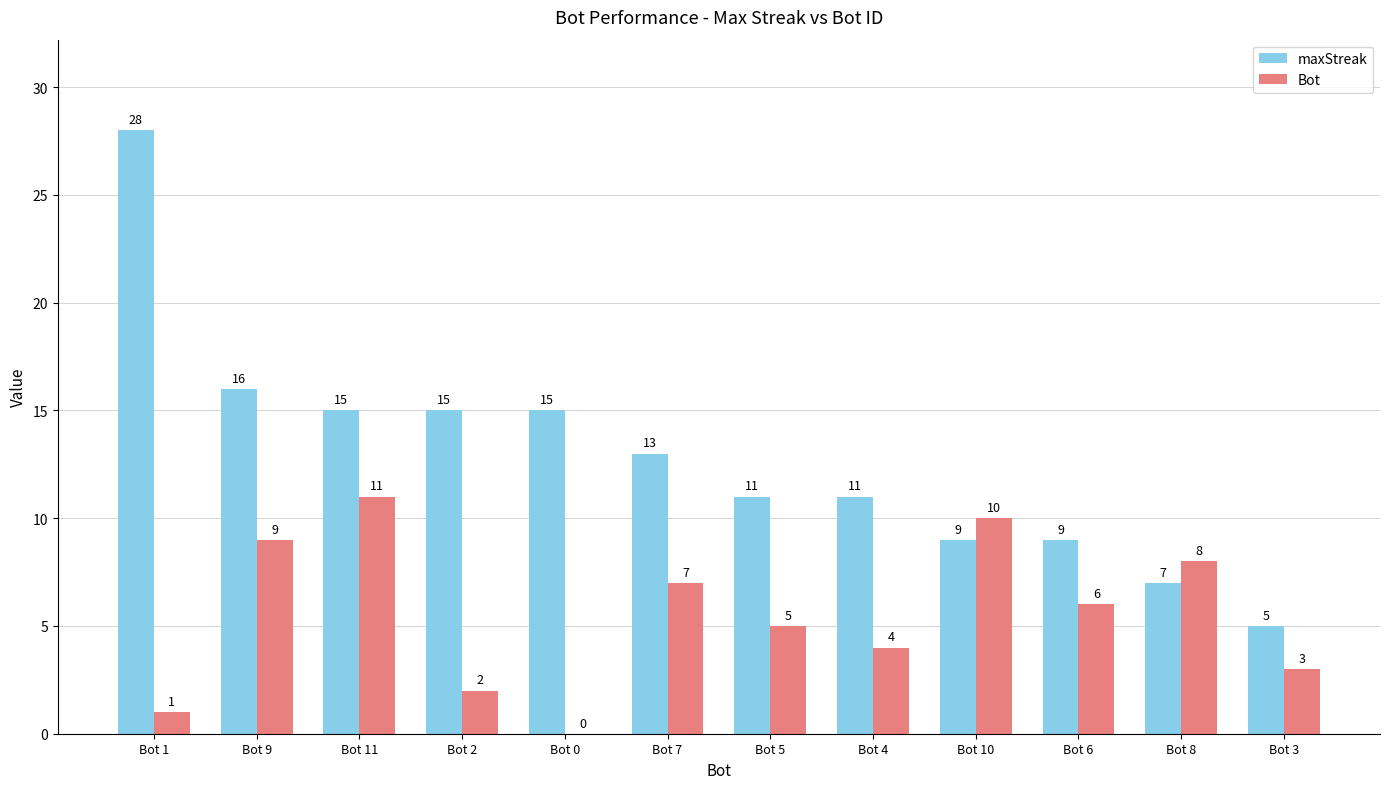

Which series has the widest spread of values?

maxStreak